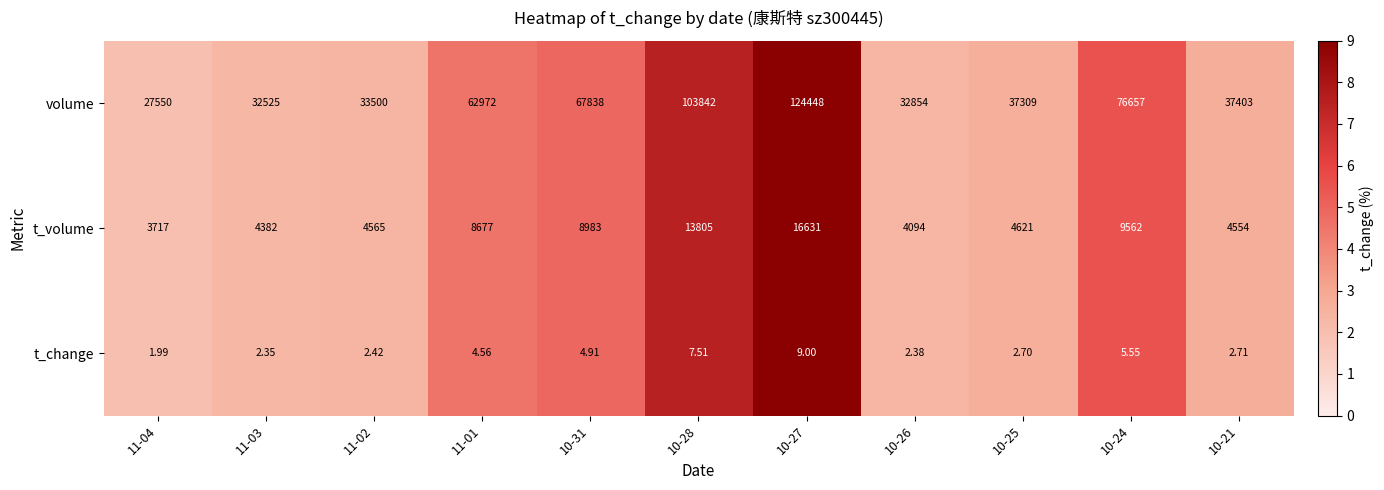

At 10-21, list the series in order from largest to smallest.

volume, t_volume, t_change